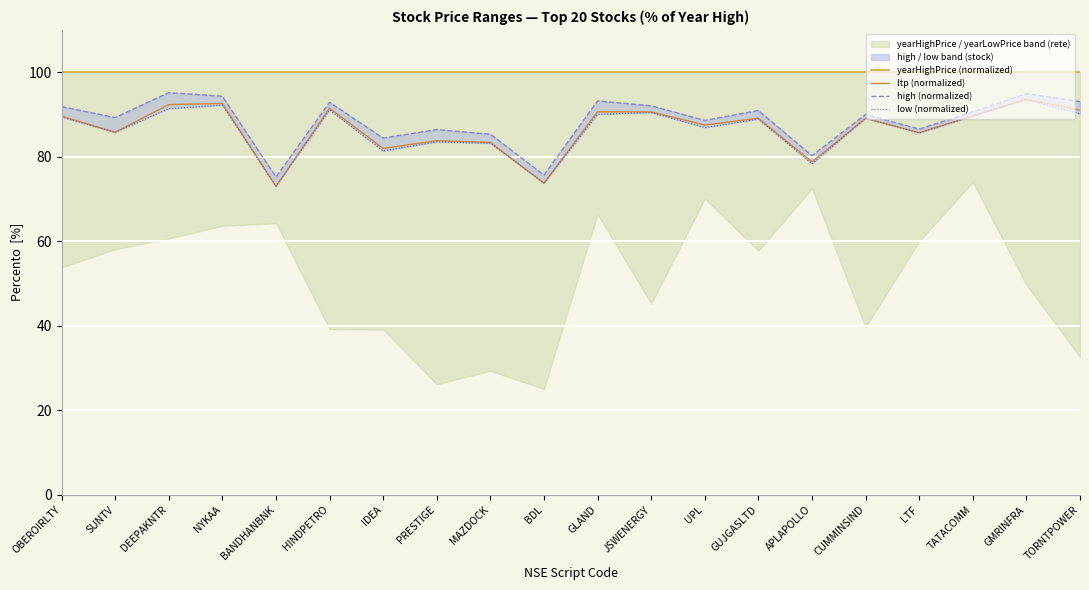

At GMRINFRA, list the series in order from smallest to largest.

low (normalized), ltp (normalized), high (normalized), yearHighPrice (normalized)